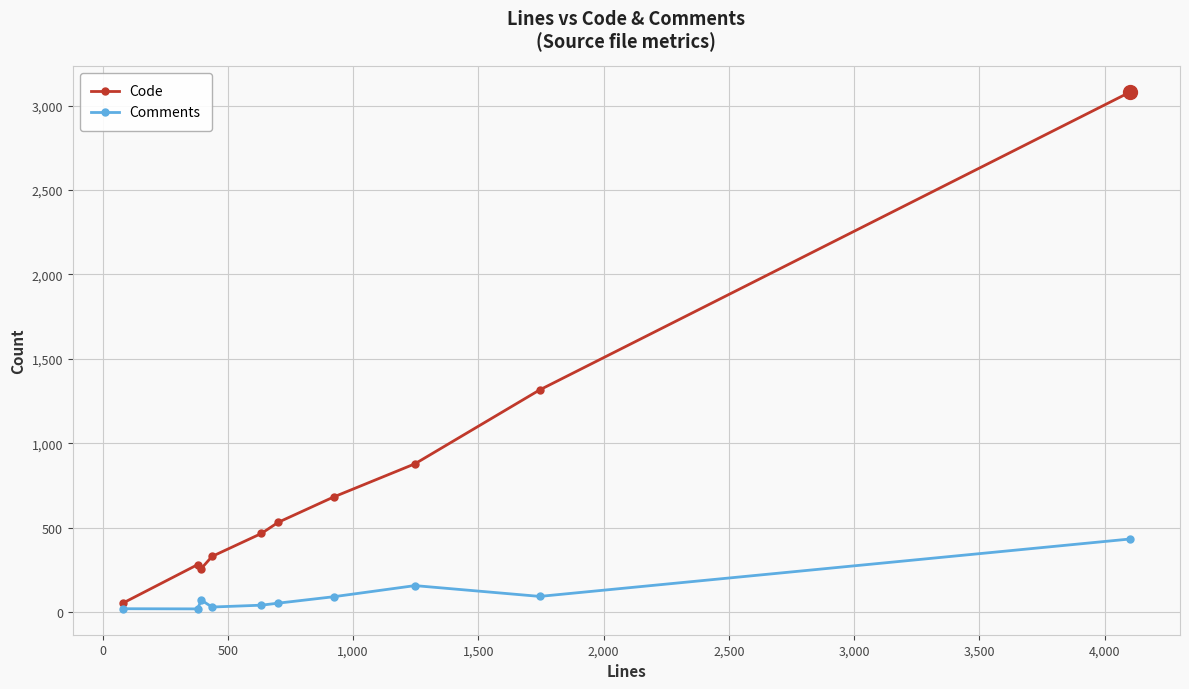

Which series has the largest range (max minus min)?

Code